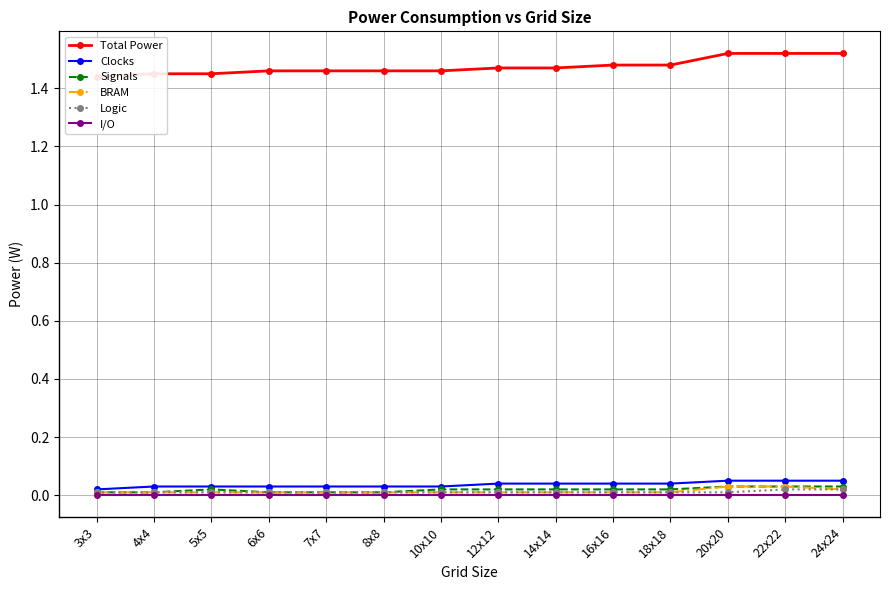

Between 16x16 and 18x18, which series saw the biggest shift?

Total Power